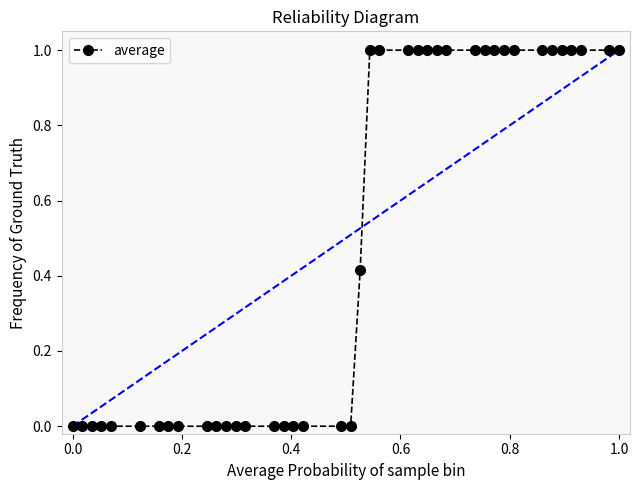

Count the number of categories in the chart.

40